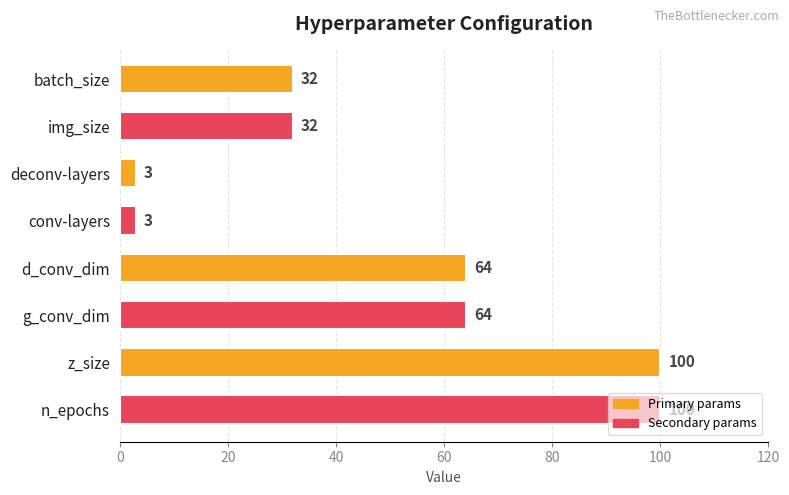

What is the sum of all values?

398